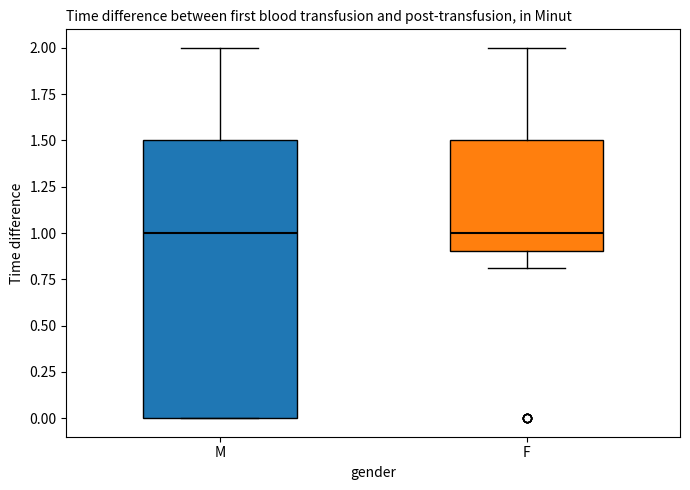

Which box is the tallest, from its lower edge to its upper edge?

M